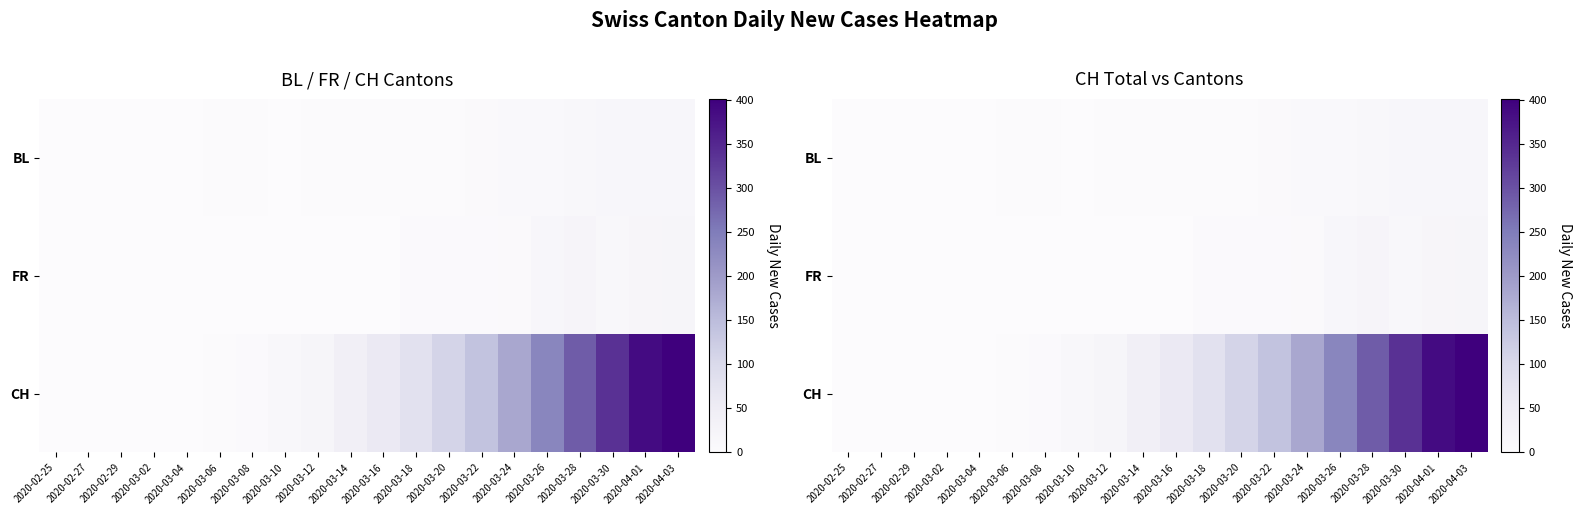

List the series in order of their peak value, lowest first.

BL, FR, CH